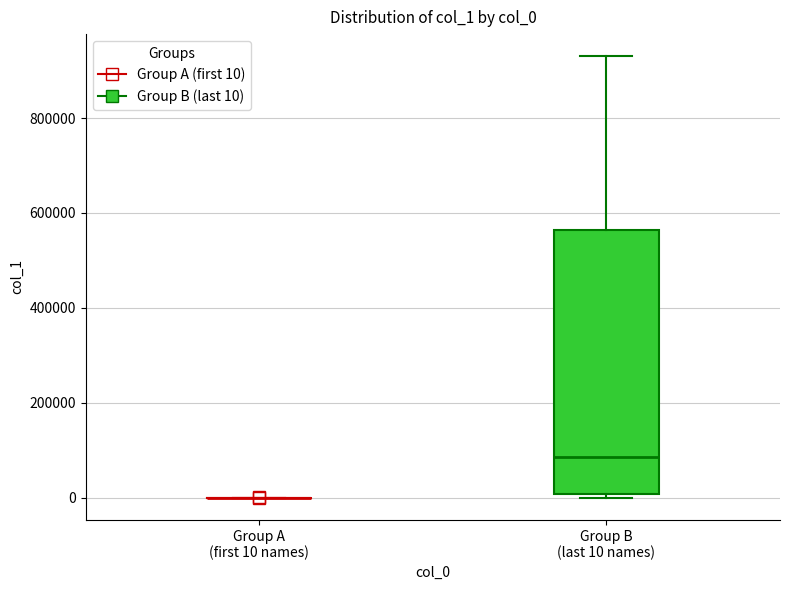

Which box is the tallest, from its lower edge to its upper edge?

Group B (last 10 names)